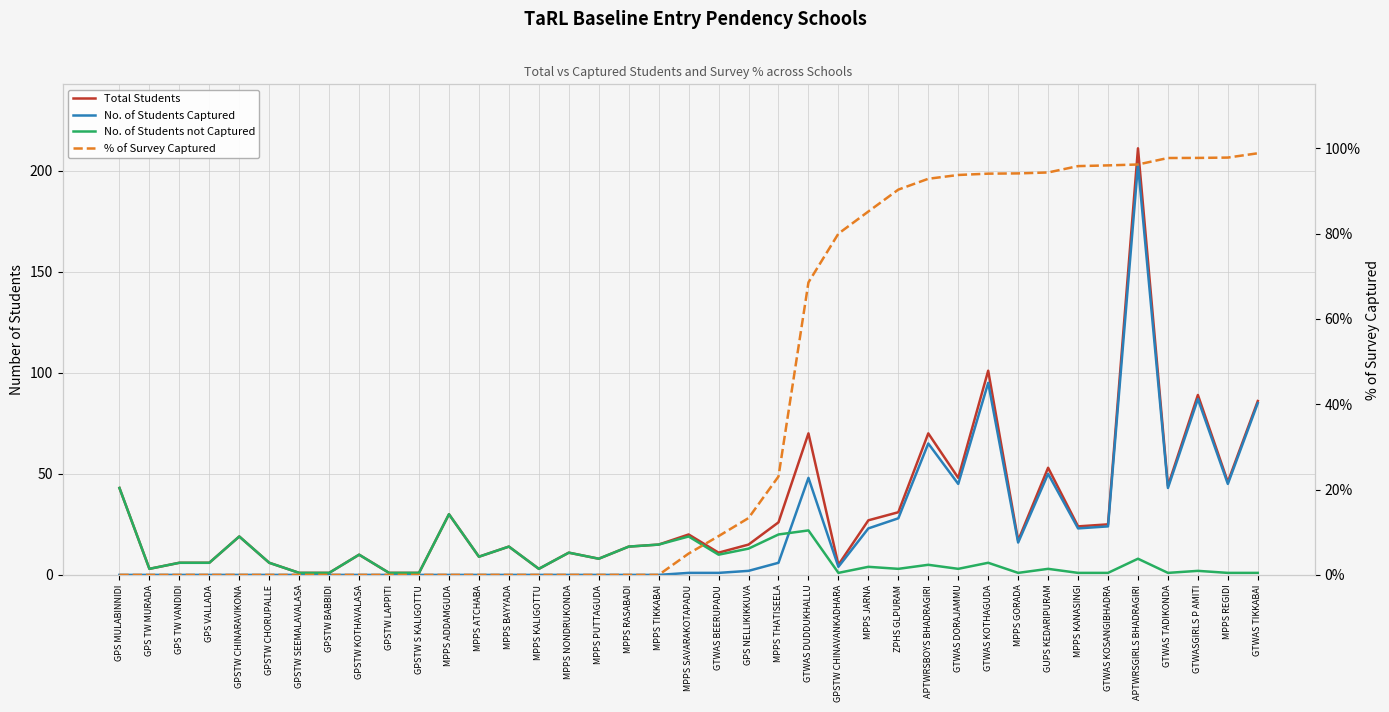

True or false: No. of Students Captured has more than 2 points higher than both neighbors.

True